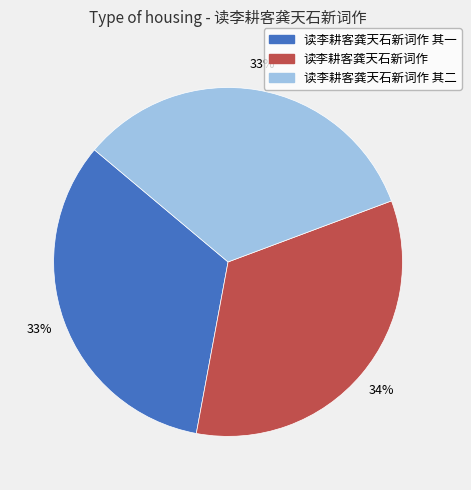

Count the number of slices in the pie.

3